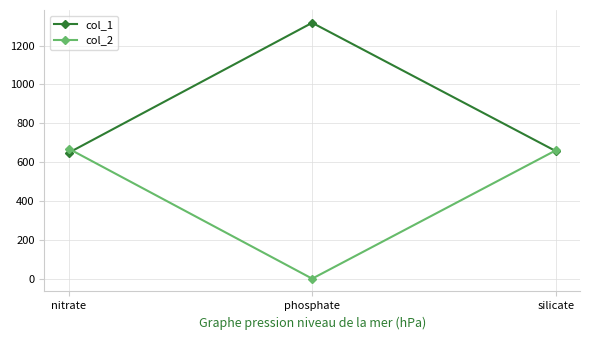

At which category does the chart reach its minimum across all series?

phosphate